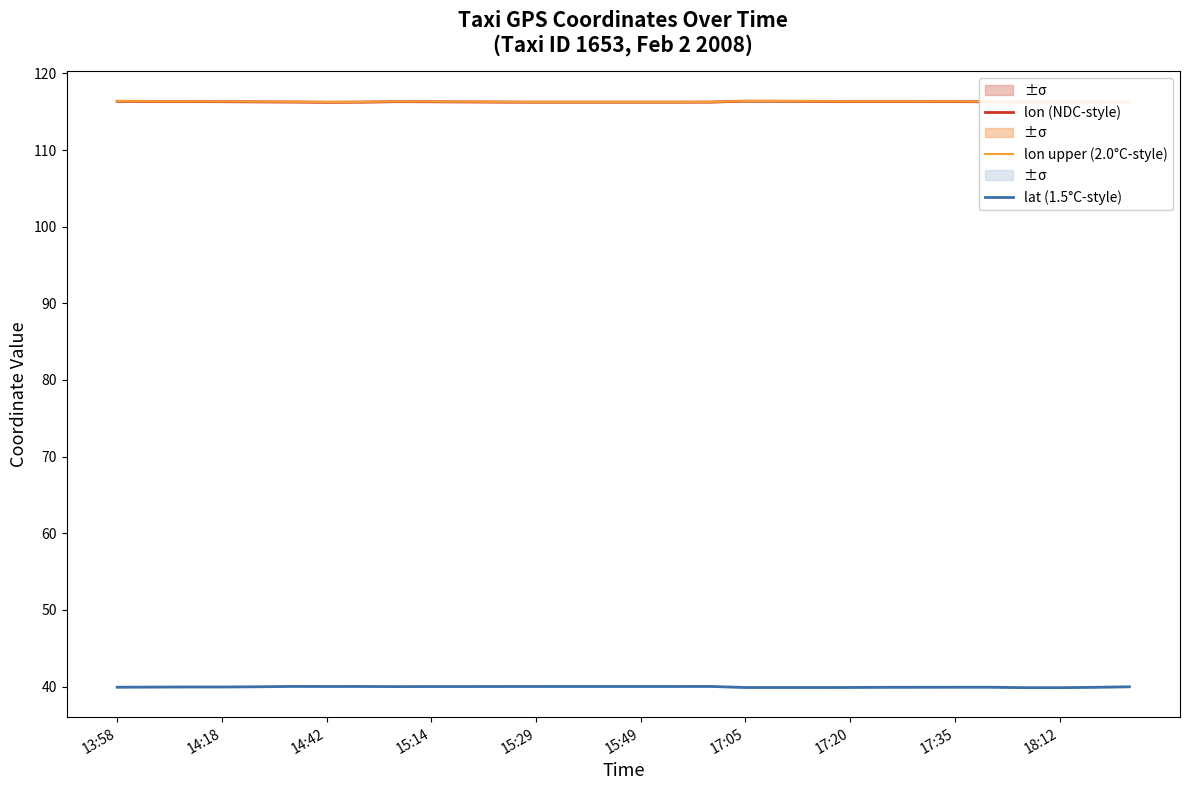

The lon (NDC-style) series shows 195.8 at 15:29. True or false?

False